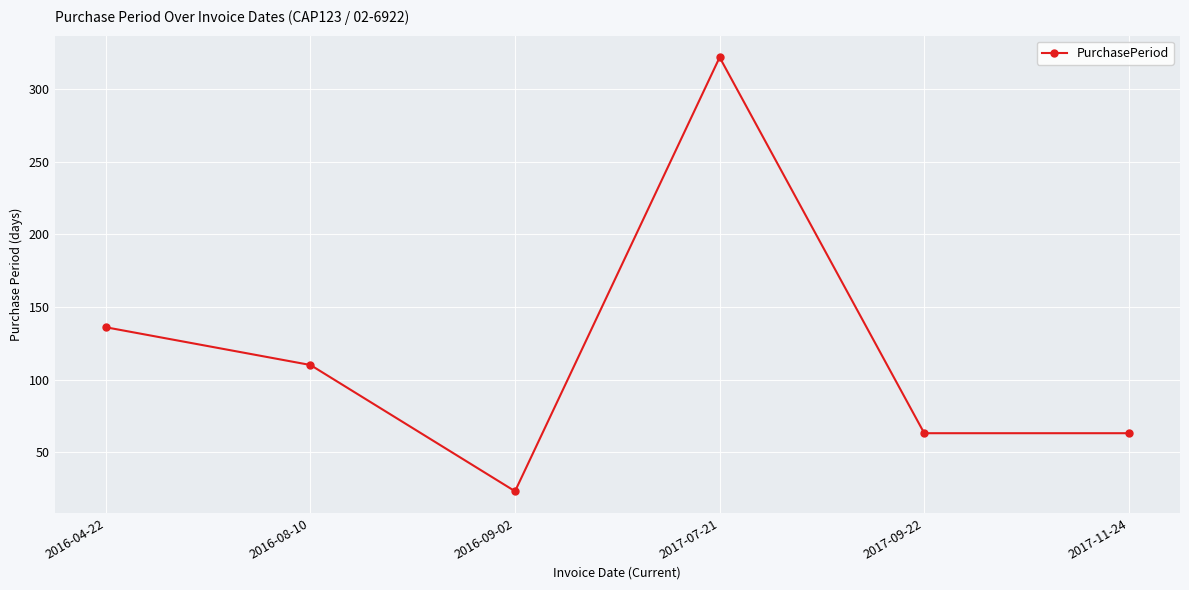

How many series are shown in this chart?

1